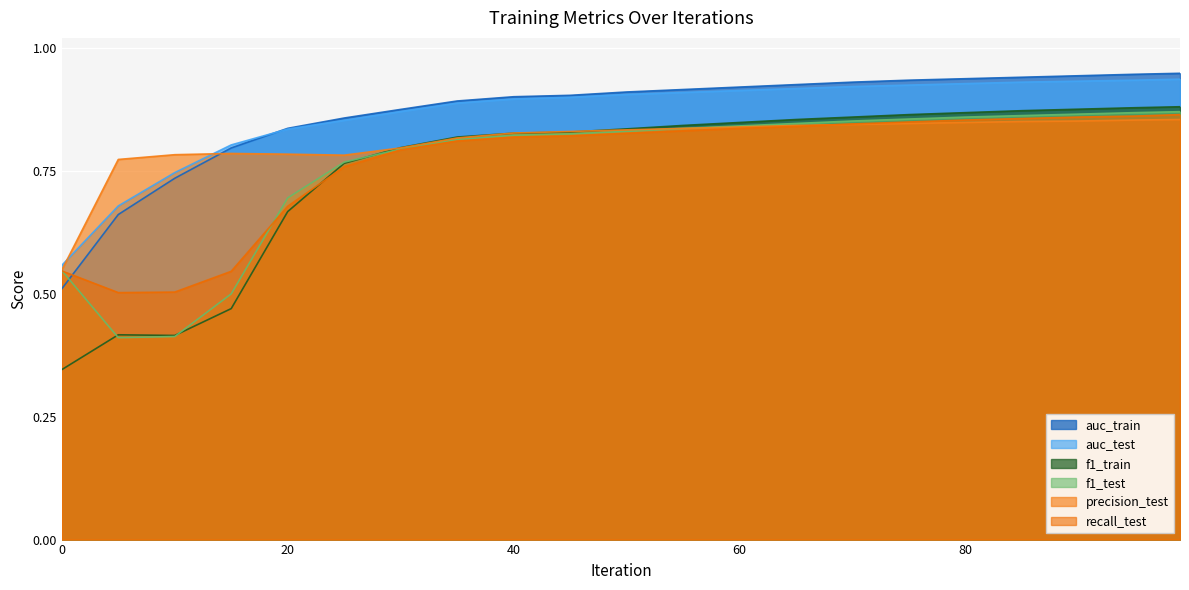

Which series ends up on top after the final intersection of precision_test and f1_train?

f1_train